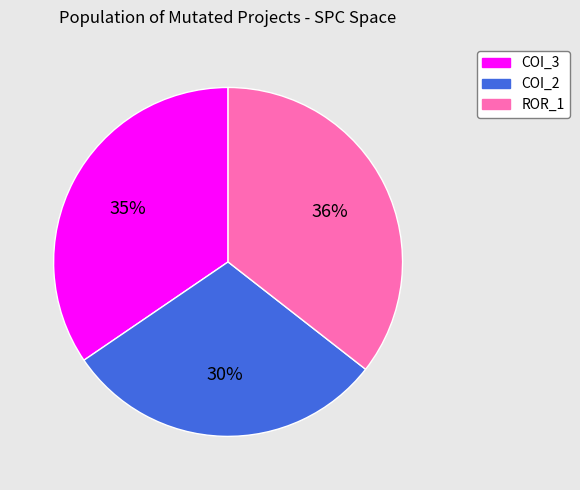

To the nearest percent, what is the difference between the COI_2 and ROR_1 slice percentages?

6%